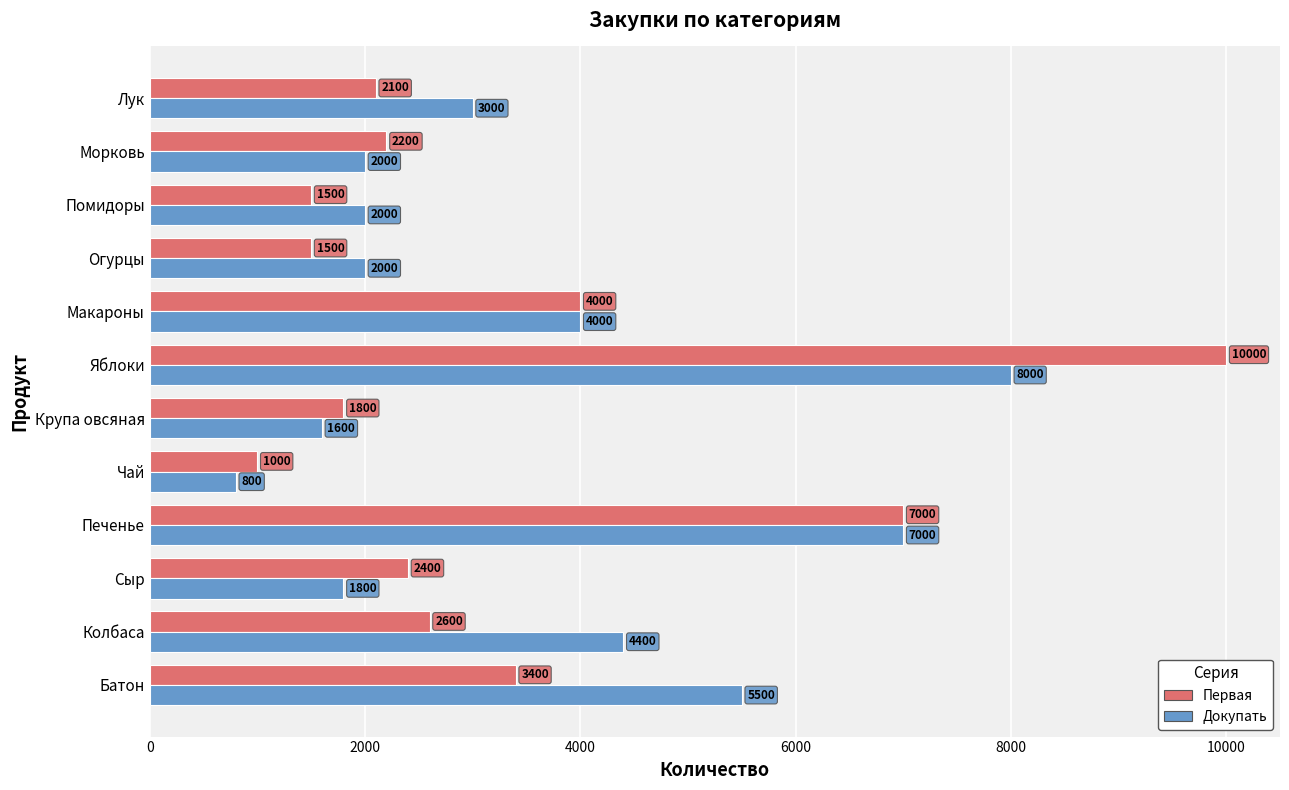

How many data points in Докупать are less than 3000?

6